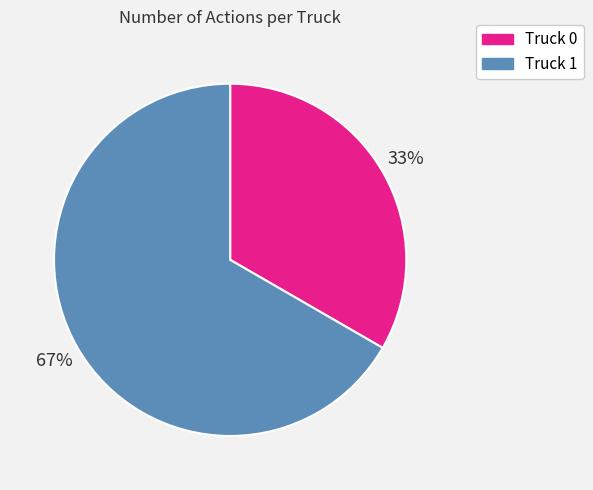

Is there any slice that represents more than half of the pie?

Yes